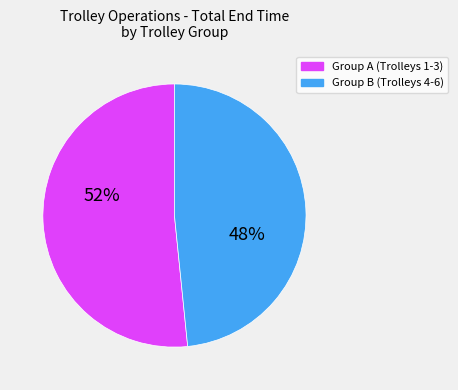

Does any single category account for the majority?

Yes